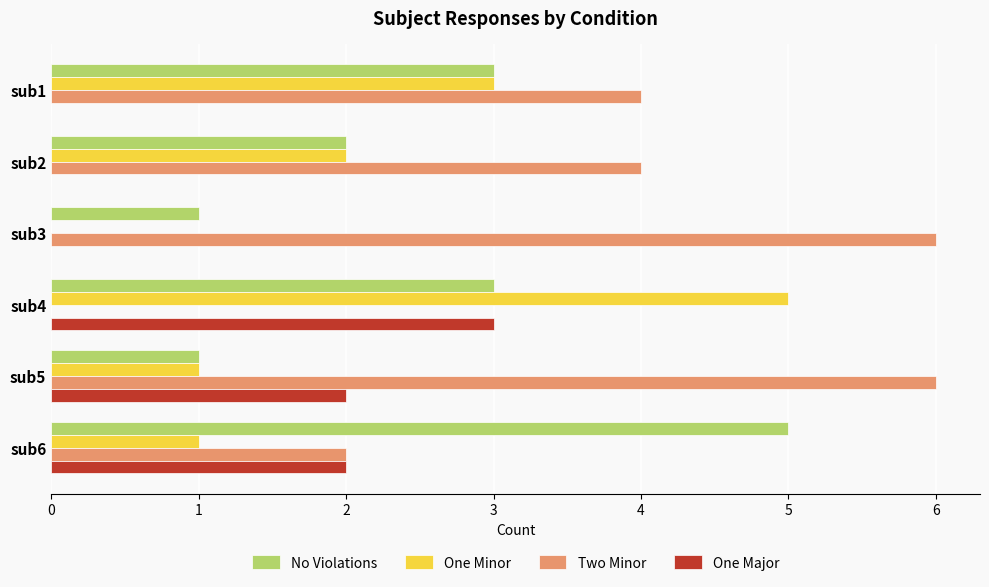

True or false: One Major has a value of 0 at sub2.

True